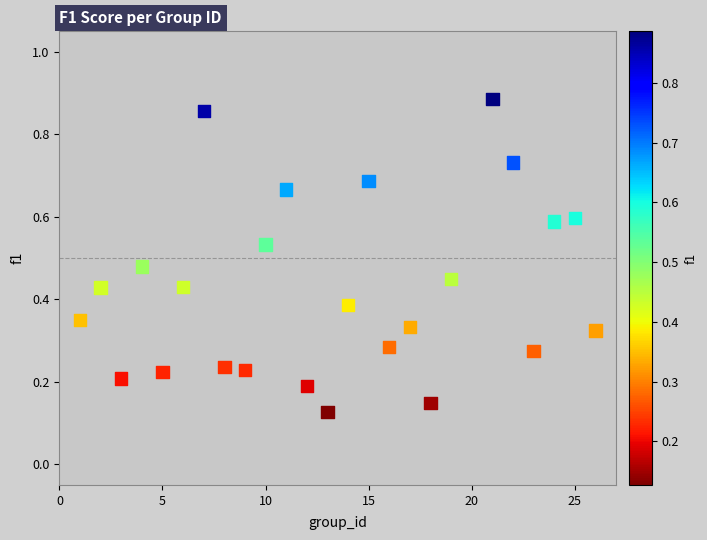

What is the range of X values (max minus min)?

25.0